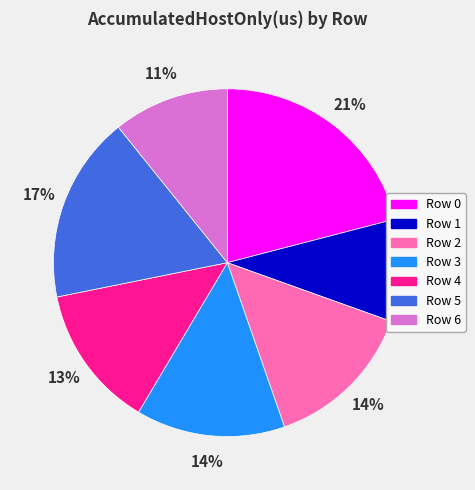

Does any single category account for the majority?

No